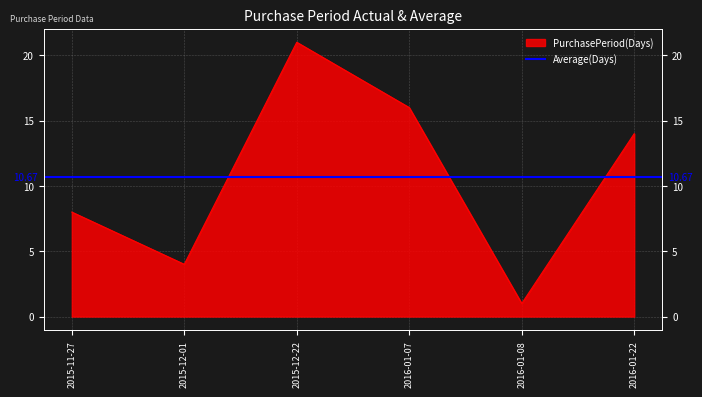

List the labels in order of value, largest first.

2015-12-22, 2016-01-07, 2016-01-22, 2015-11-27, 2015-12-01, 2016-01-08